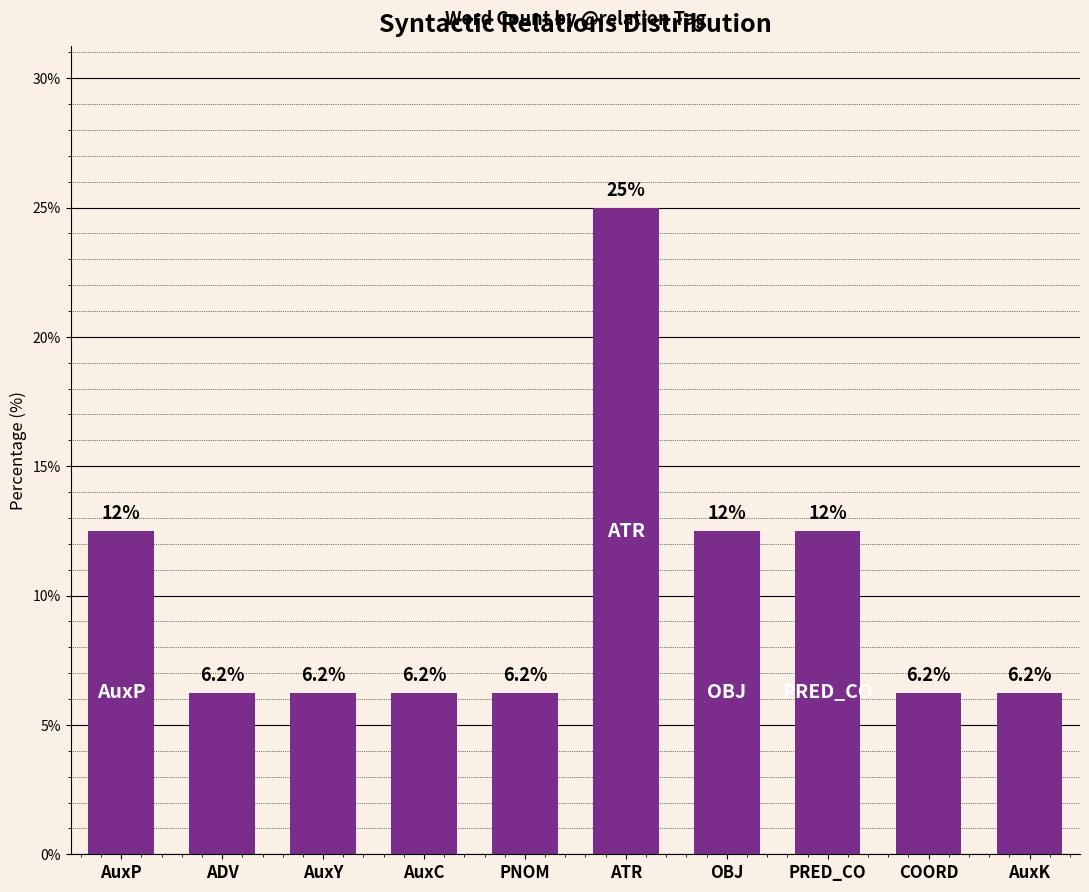

What is the average value?

10.0